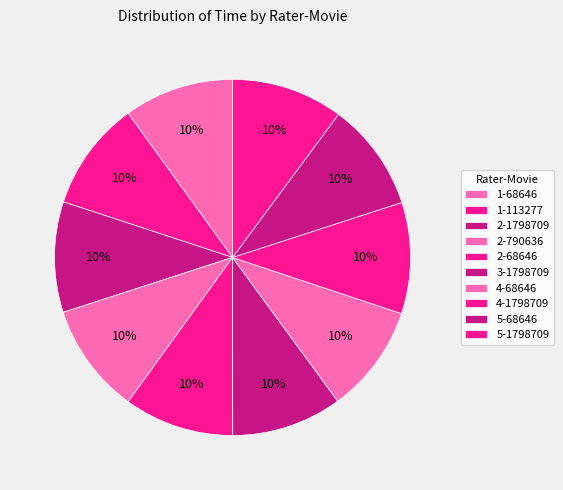

Is there any slice that represents more than half of the pie?

No